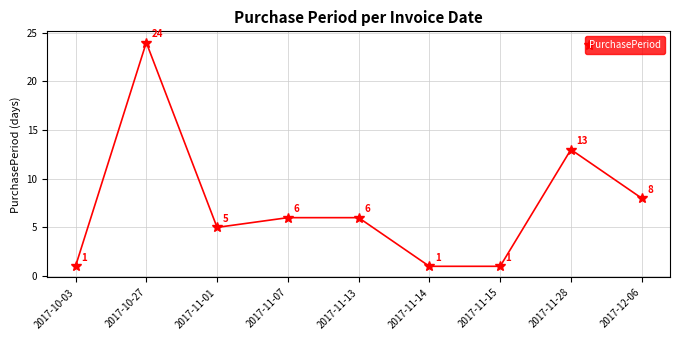

How many values are below 6?

4